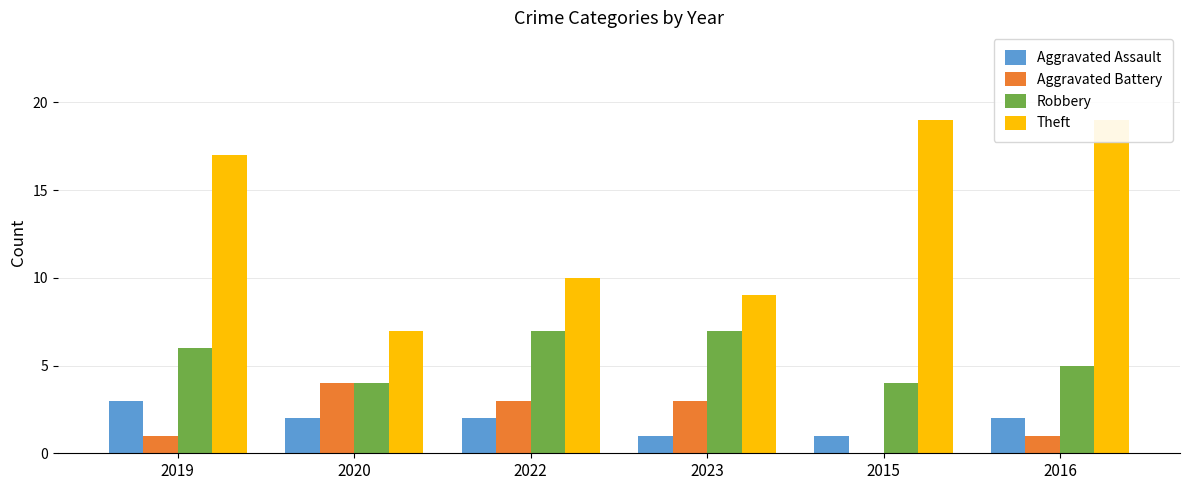

Reading left to right, what are all the values shown in this chart?

Aggravated Assault: 3	2	2	1	1	2
Aggravated Battery: 1	4	3	3	0	1
Robbery: 6	4	7	7	4	5
Theft: 17	7	10	9	19	19